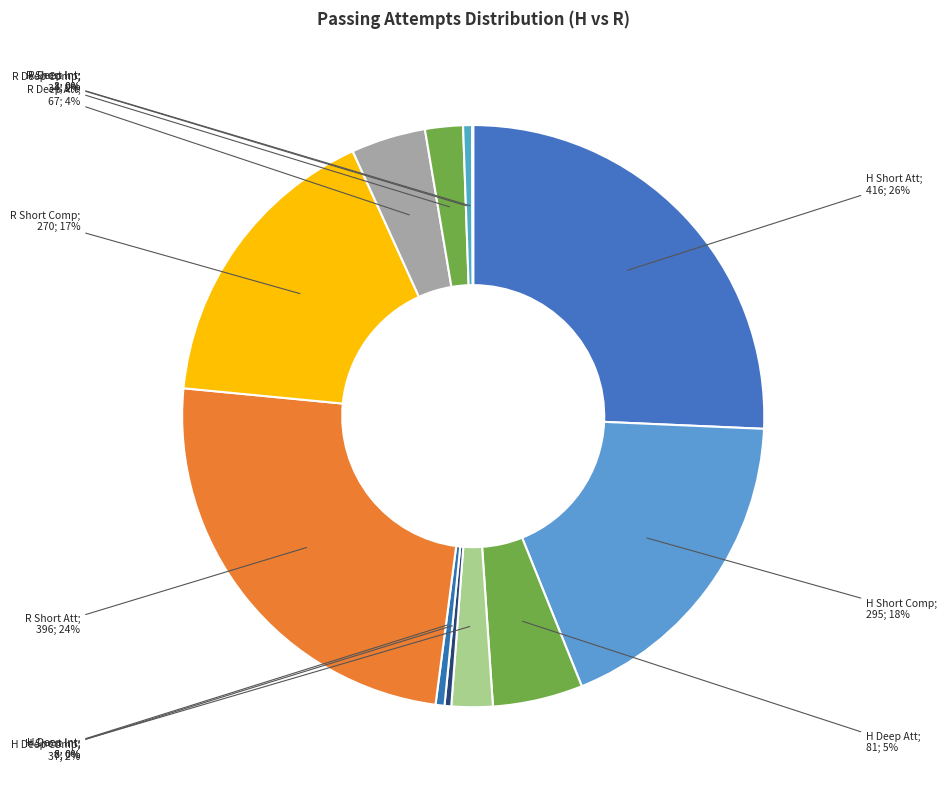

To the nearest percent, what is the difference between the largest and smallest slice percentages?

26%